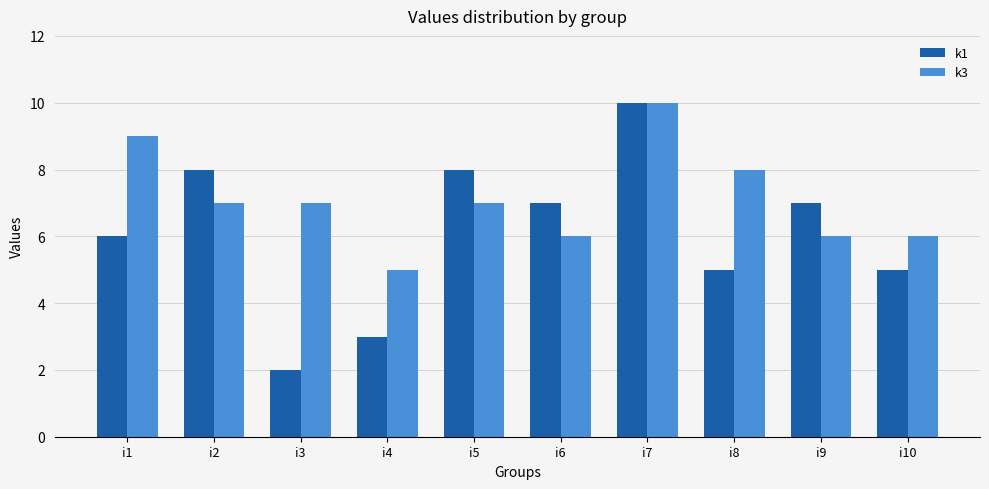

What is the spread (max minus min) of values at i1?

3